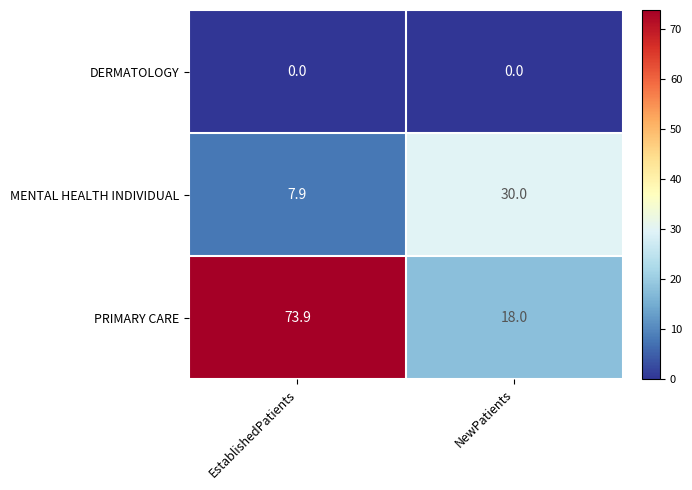

What is the greatest value displayed?

73.9